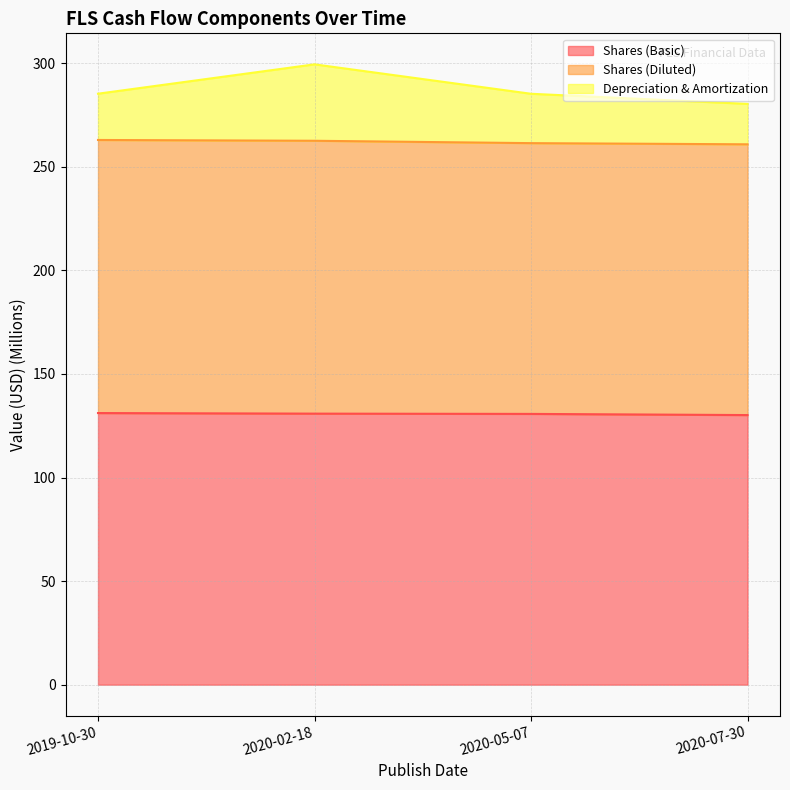

What is the difference between the maximum and minimum values in the Depreciation & Amortization series?

19.1